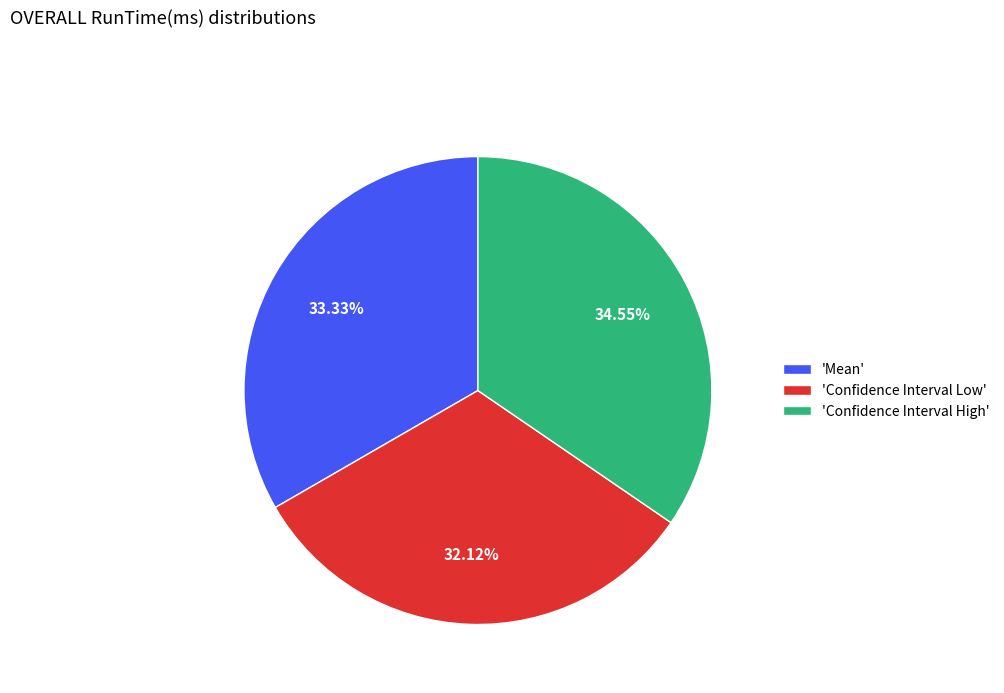

Is there any slice that represents more than half of the pie?

No